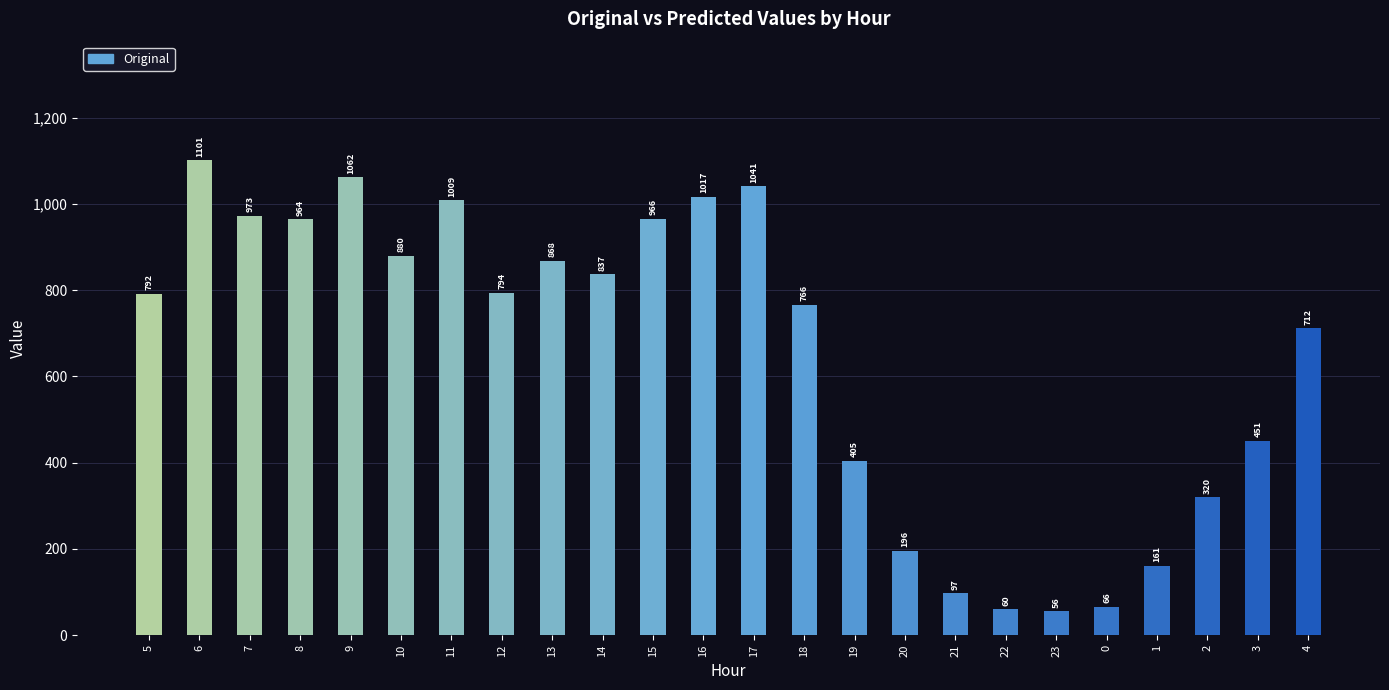

What is the label of the 3rd bar from the right?

2